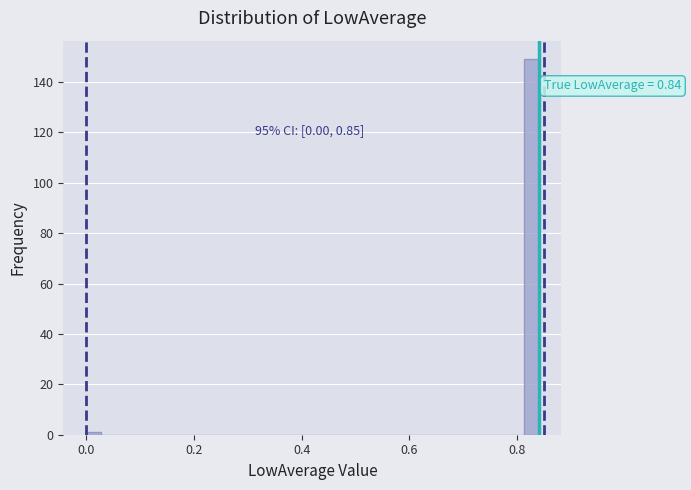

Around what value on the x-axis is the tallest bar? Give the approximate position of its centre, as read against the axis.

0.82